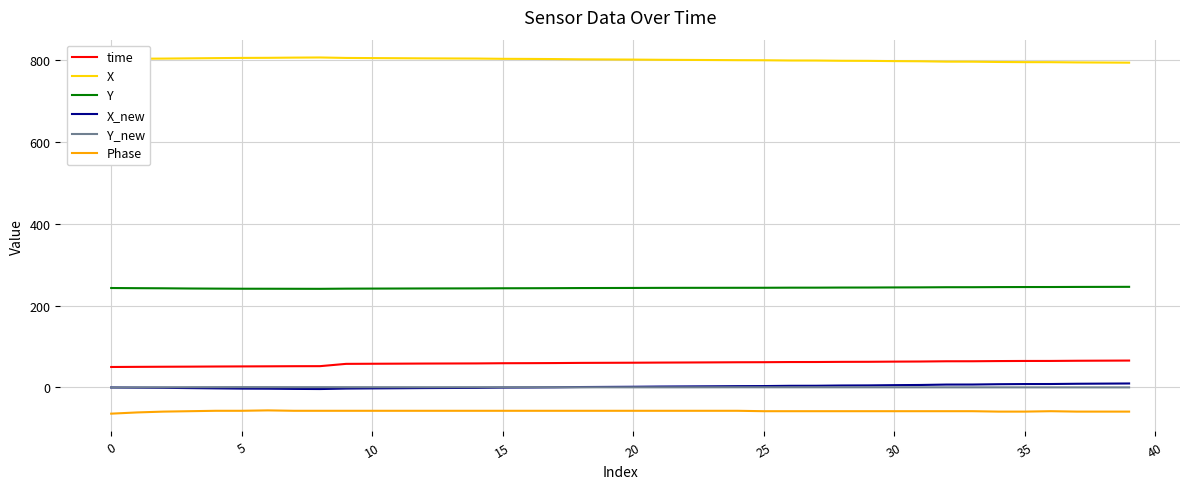

Which series has the largest total across all categories?

X